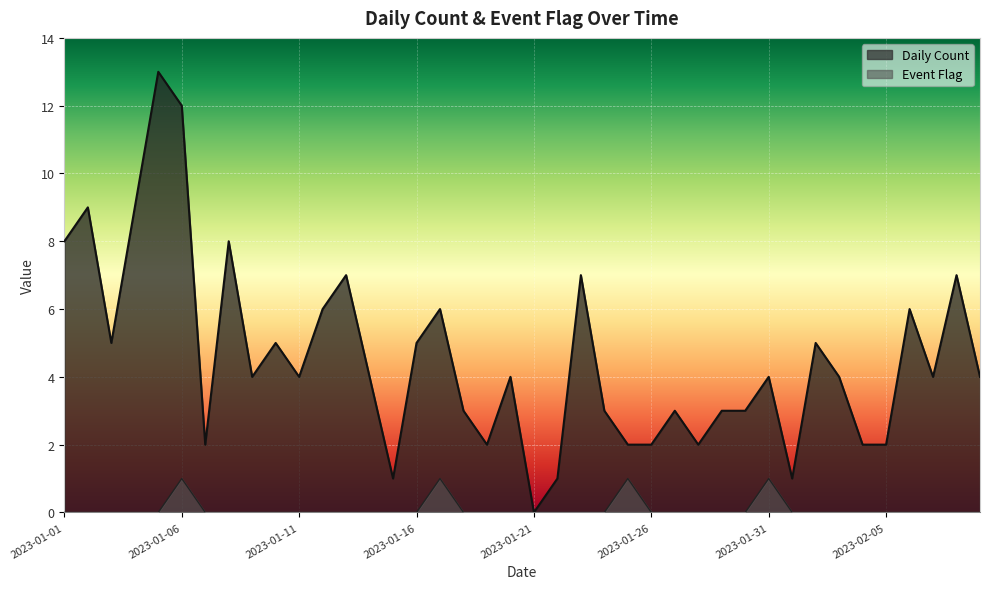

Reading left to right, transcribe all the data shown in this chart.

Daily Count: 8	9	5	9	13	12	2	8	4	5	4	6	7	4	1	5	6	3	2	4	0	1	7	3	2	2	3	2	3	3	4	1	5	4	2	2	6	4	7	4
Event Flag: 0	0	0	0	0	1	0	0	0	0	0	0	0	0	0	0	1	0	0	0	0	0	0	0	1	0	0	0	0	0	1	0	0	0	0	0	0	0	0	0